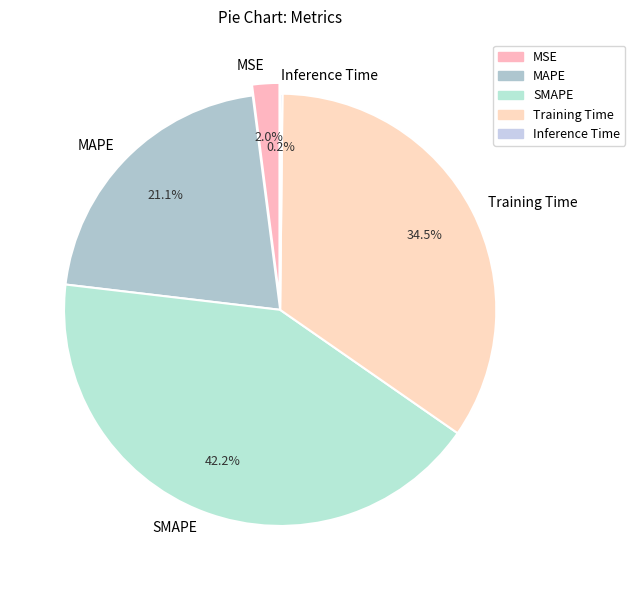

To the nearest percent, what is the average slice percentage?

20%